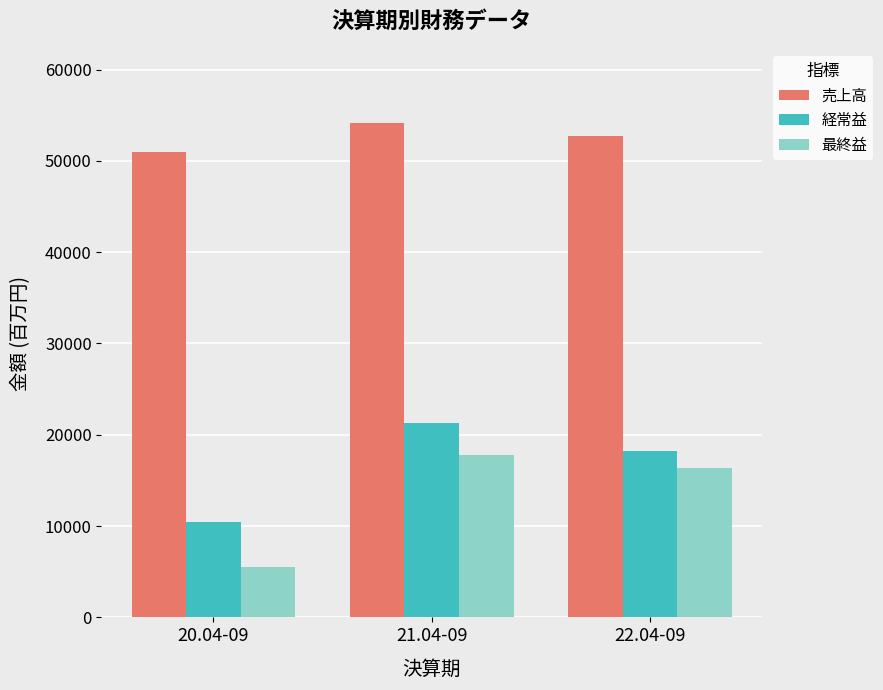

List the series in order of their peak value, highest first.

売上高, 経常益, 最終益